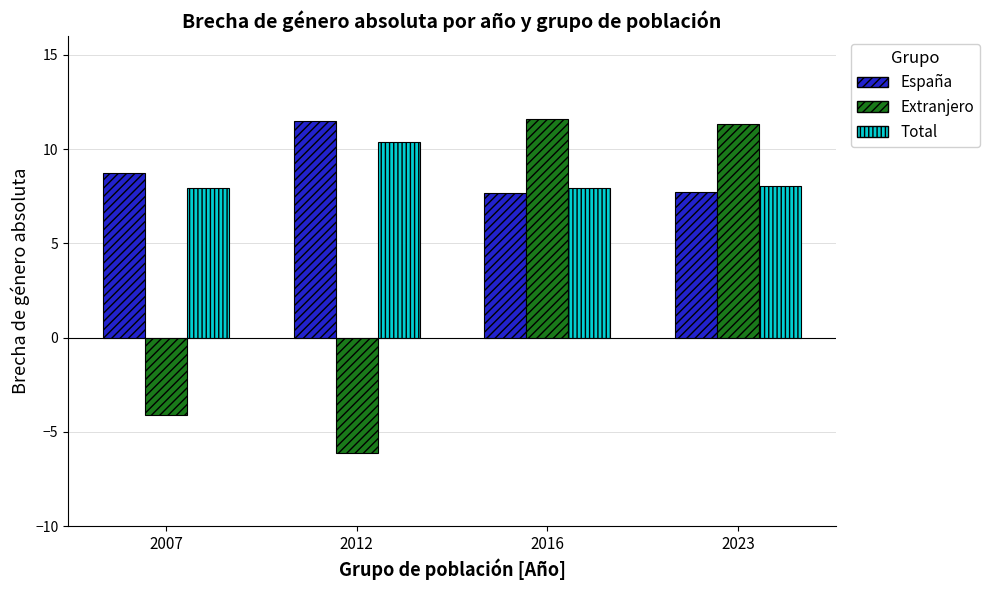

Which label corresponds to the smallest value in the chart?

2012